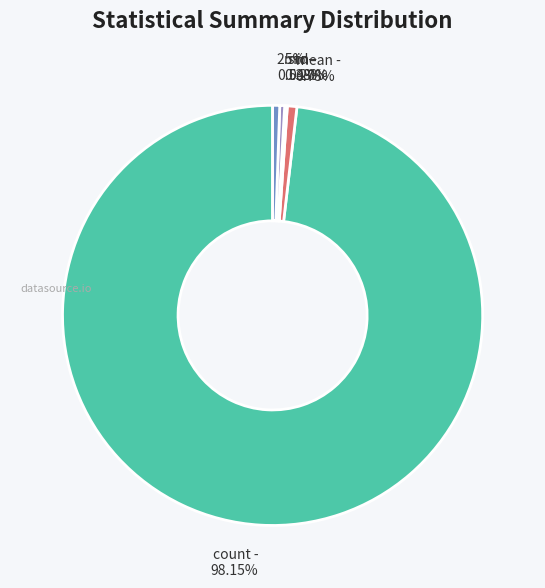

What portion of the pie excludes 75%?

99.1%